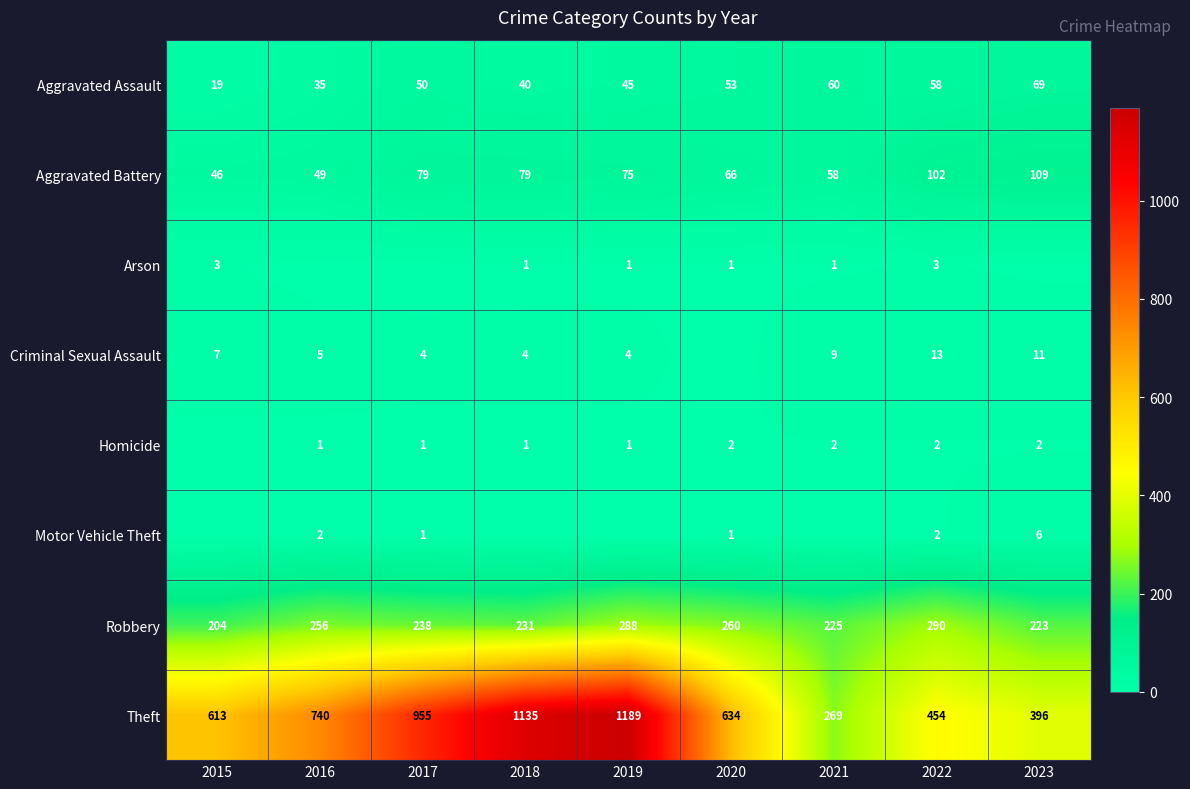

What is the spread (max minus min) of values at 2015?

613